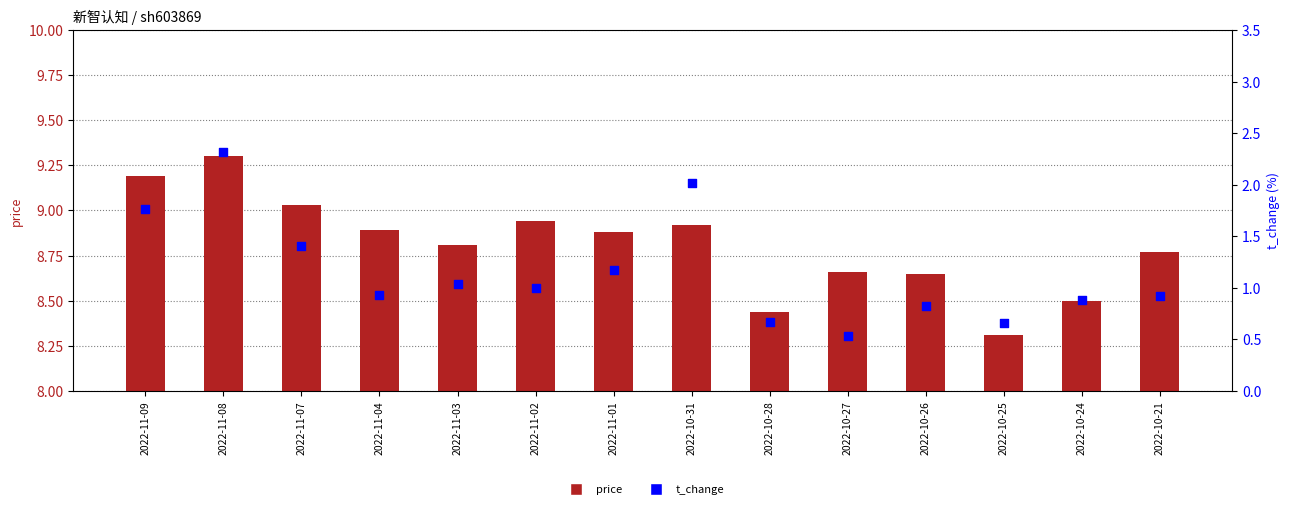

What are all the series names shown in the legend?

price, t_change